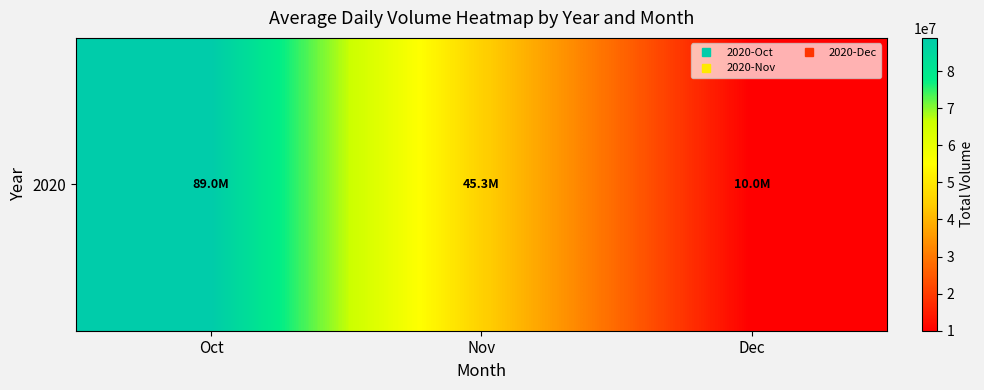

What is the difference between the maximum and minimum values?

78962540